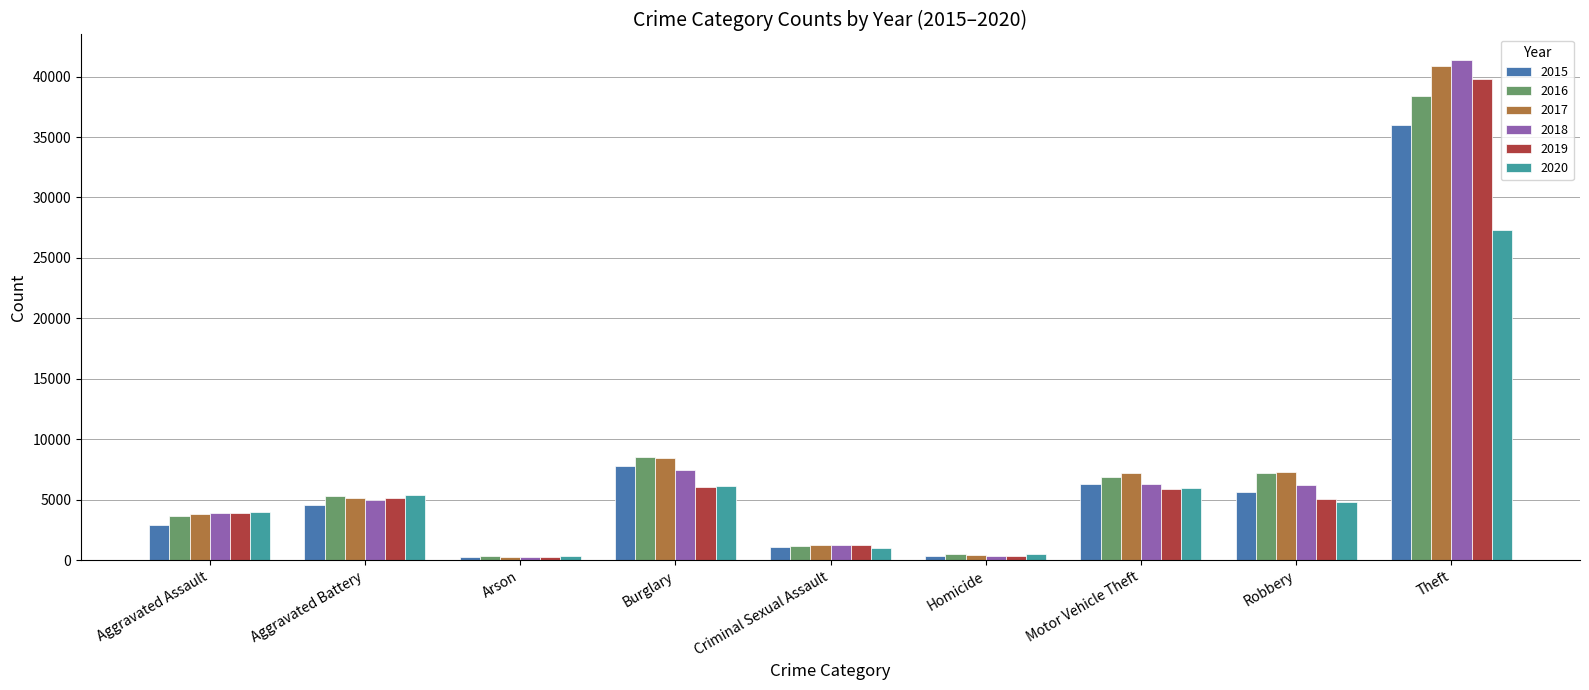

At which label is 2016 closest to 19361?

Burglary